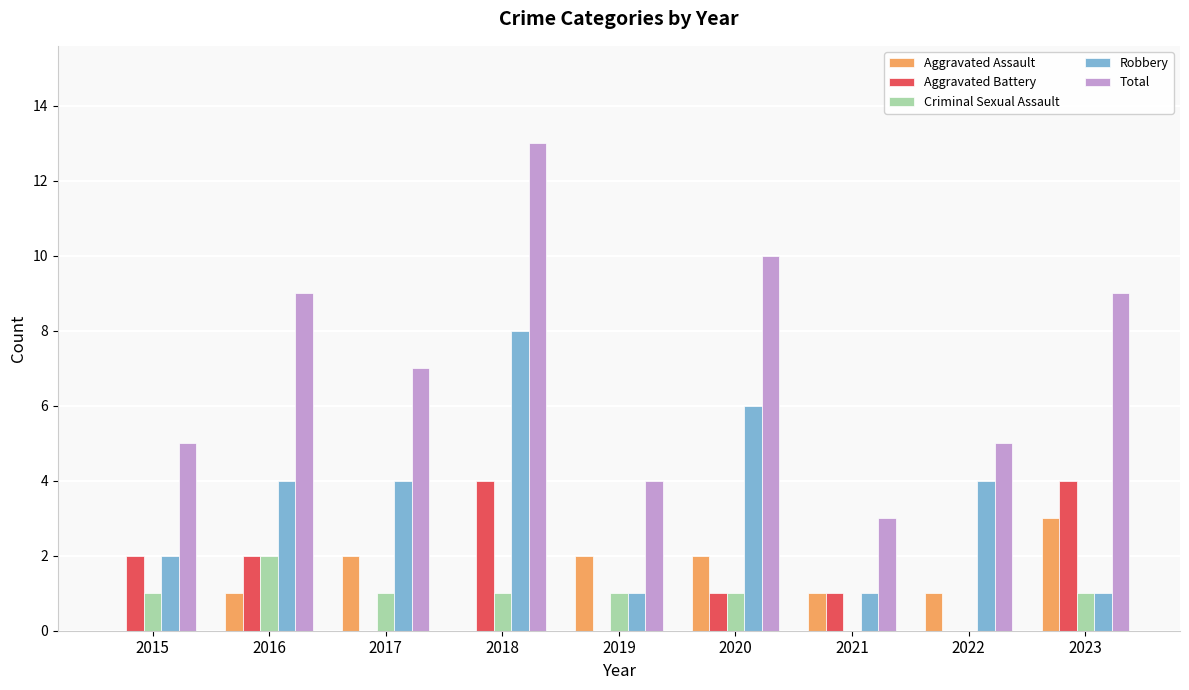

Which category has the highest value in the Robbery series?

2018